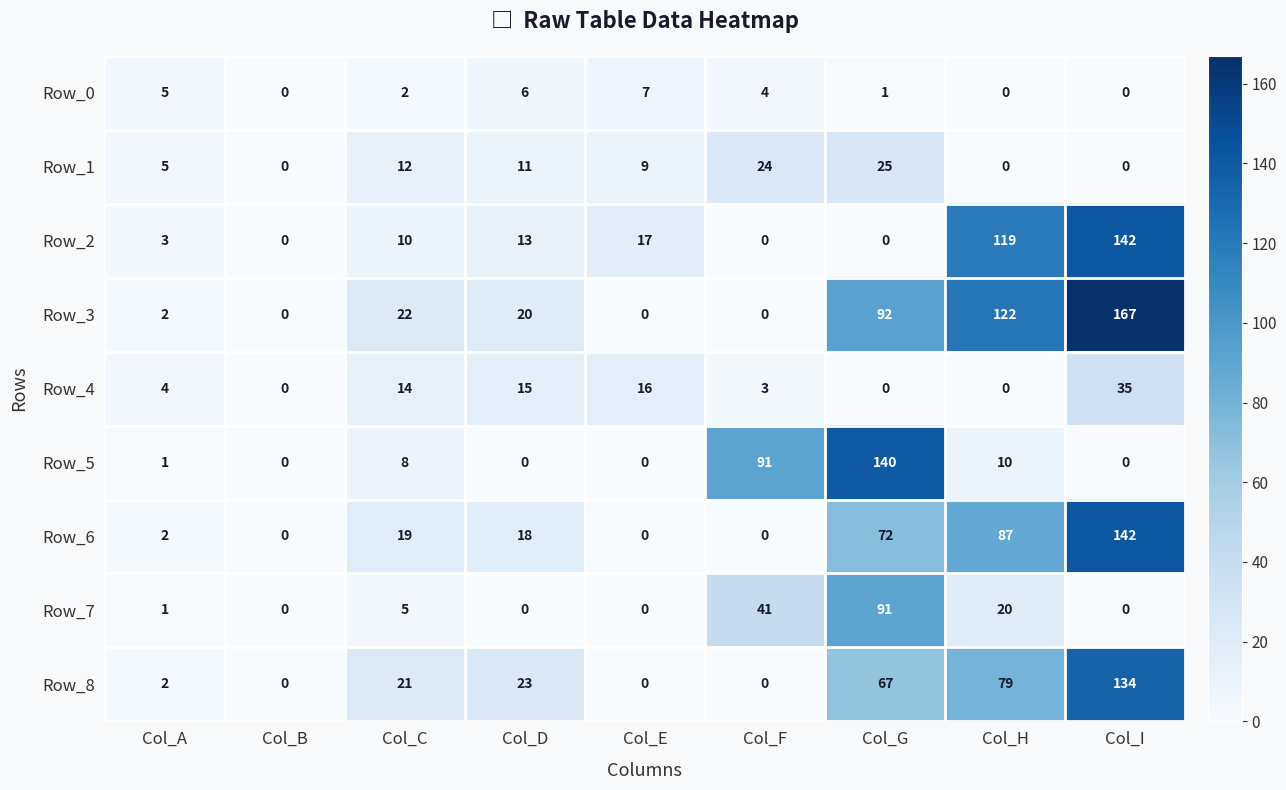

Which series has the largest total across all categories?

Row_3